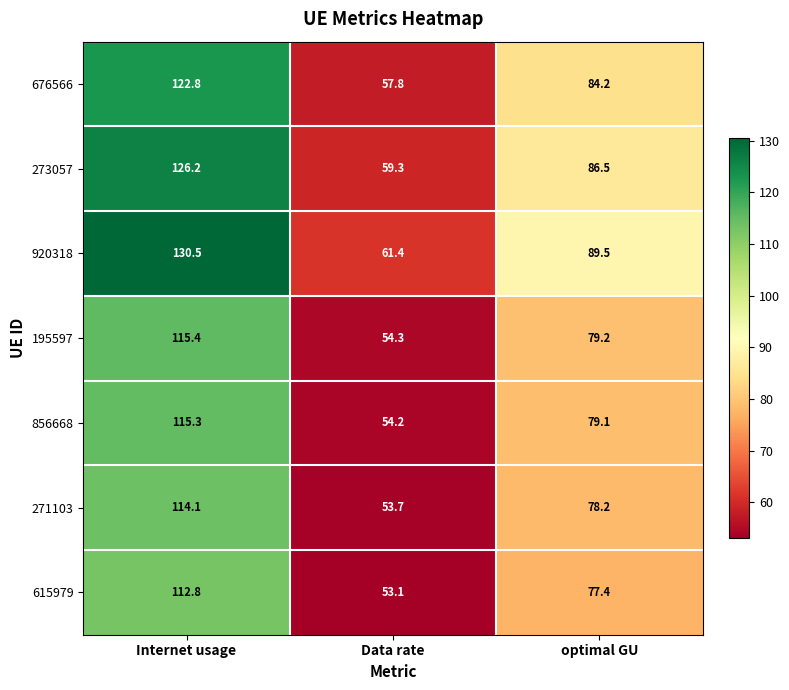

Rank the series by their maximum value, from lowest to highest.

615979, 271103, 856668, 195597, 676566, 273057, 920318